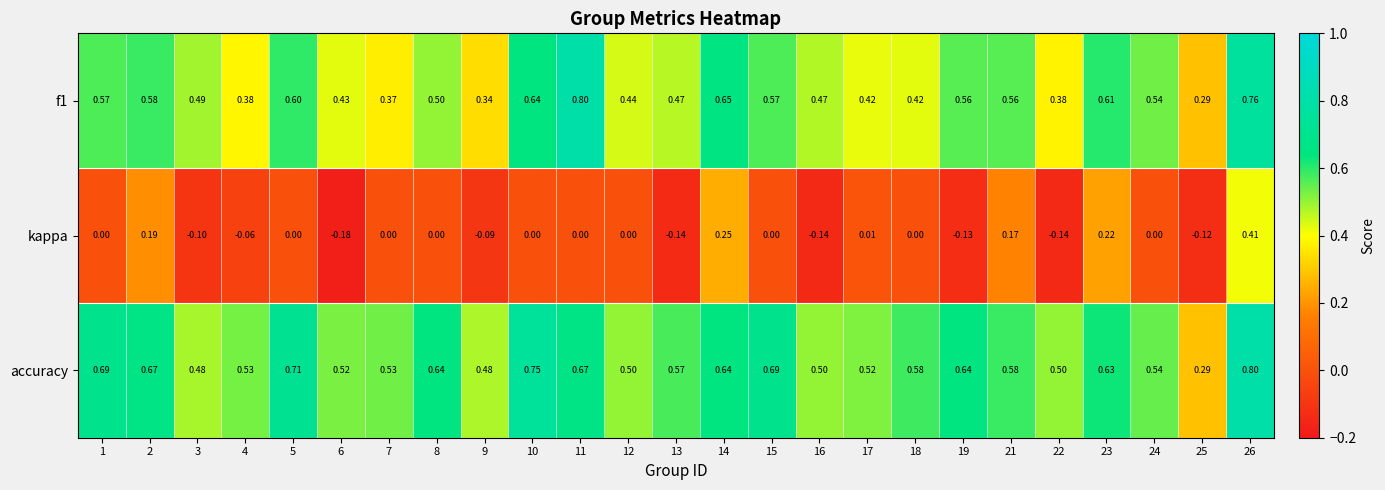

Which series has the largest total across all categories?

accuracy